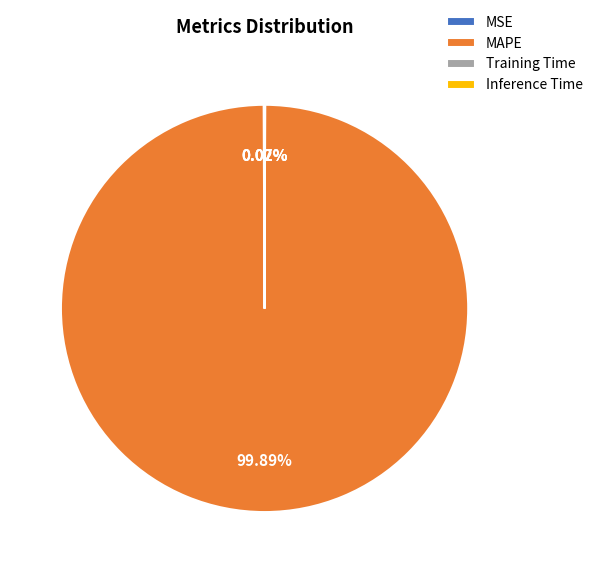

What is the majority slice?

MAPE